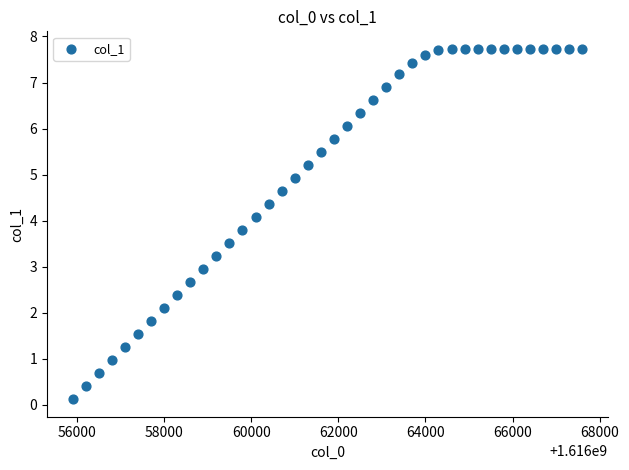

What is the range of Y values (max minus min)?

7.6